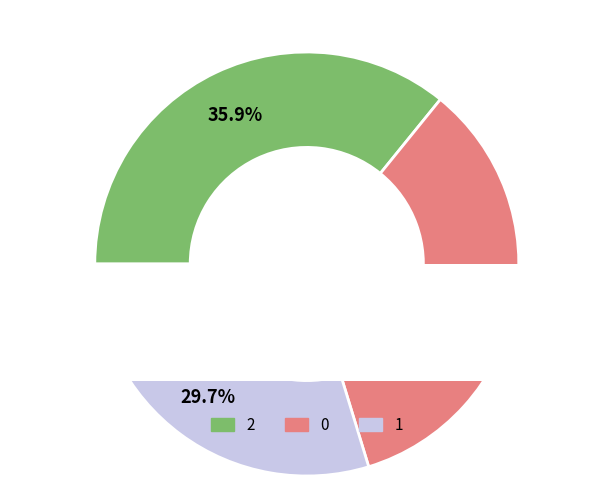

Is there any slice that represents more than half of the pie?

No